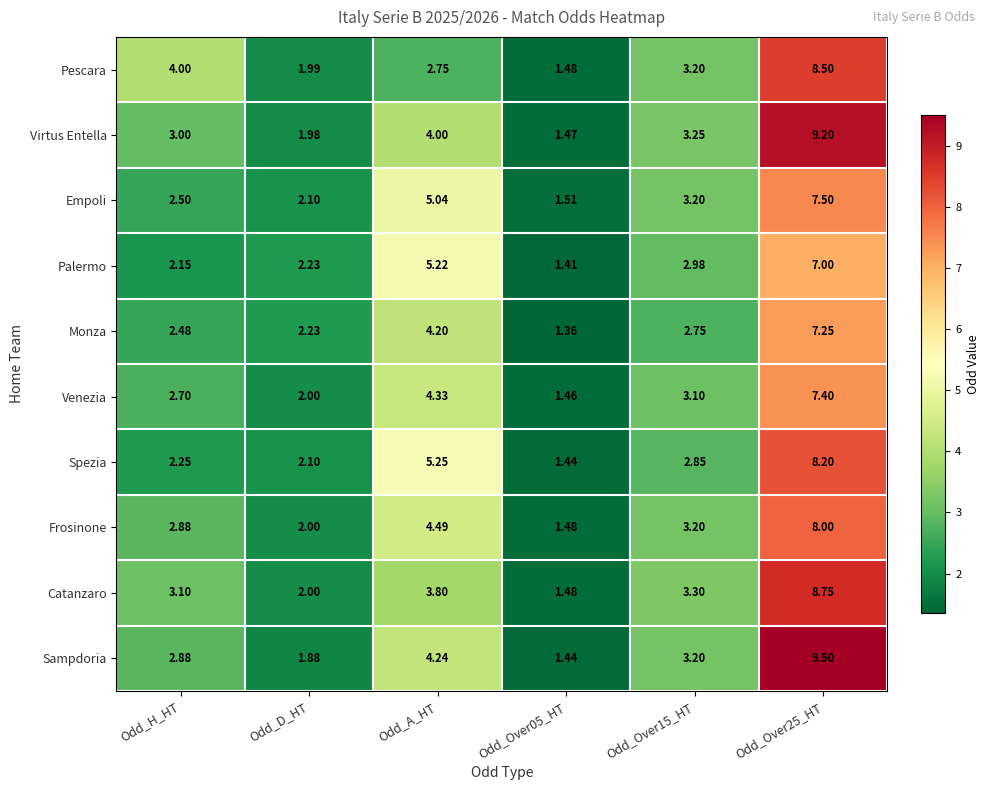

Which series changed the most between Odd_H_HT and Odd_Over15_HT?

Palermo